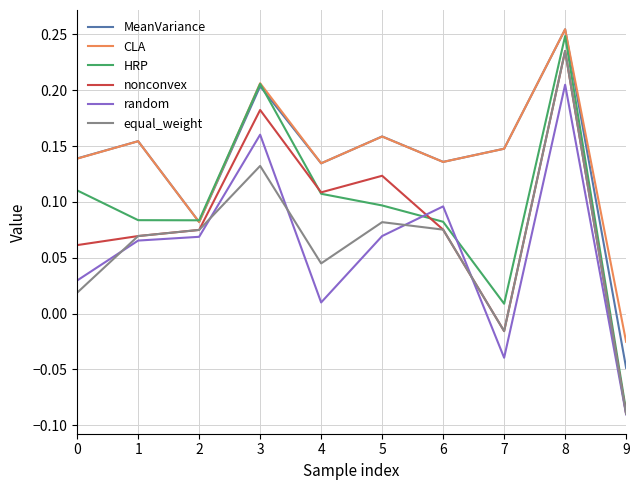

Where is HRP nearest to the value 0?

7